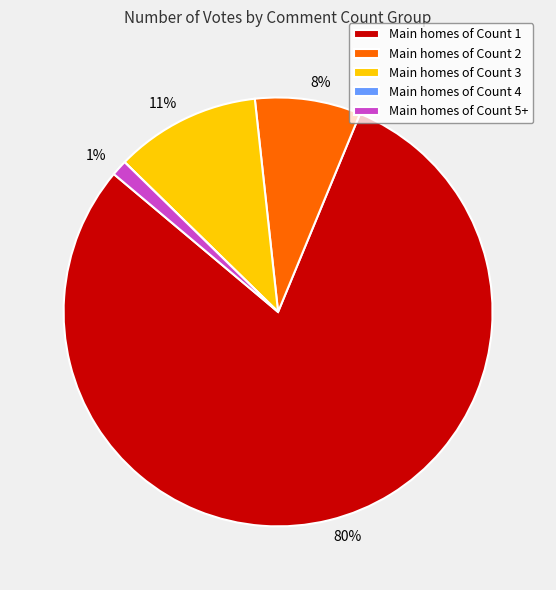

Between Main homes of Count 3 and Main homes of Count 1, which is larger?

Main homes of Count 1